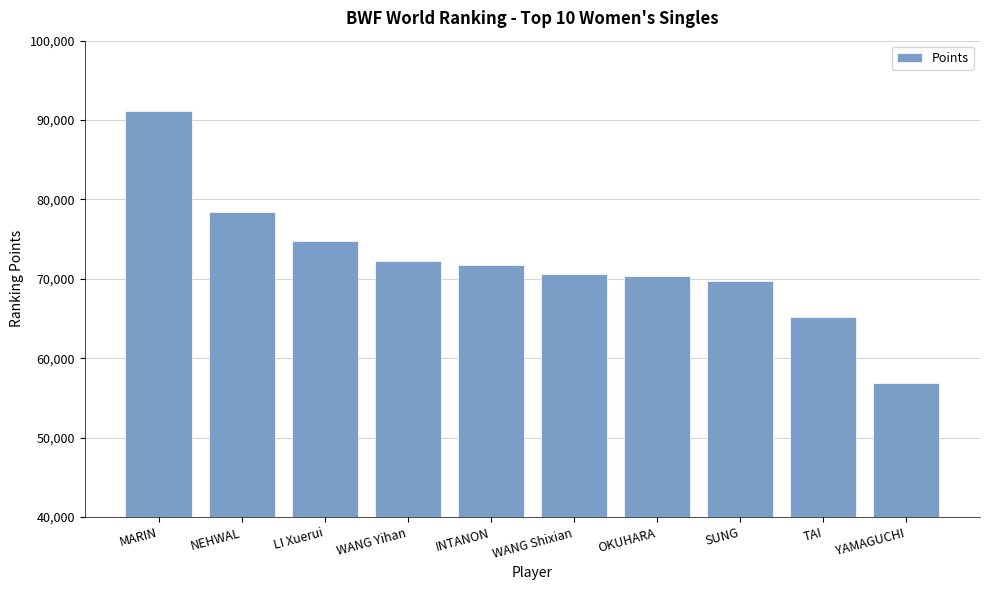

What is the ratio of the value at WANG Yihan to the value at WANG Shixian?

1.0